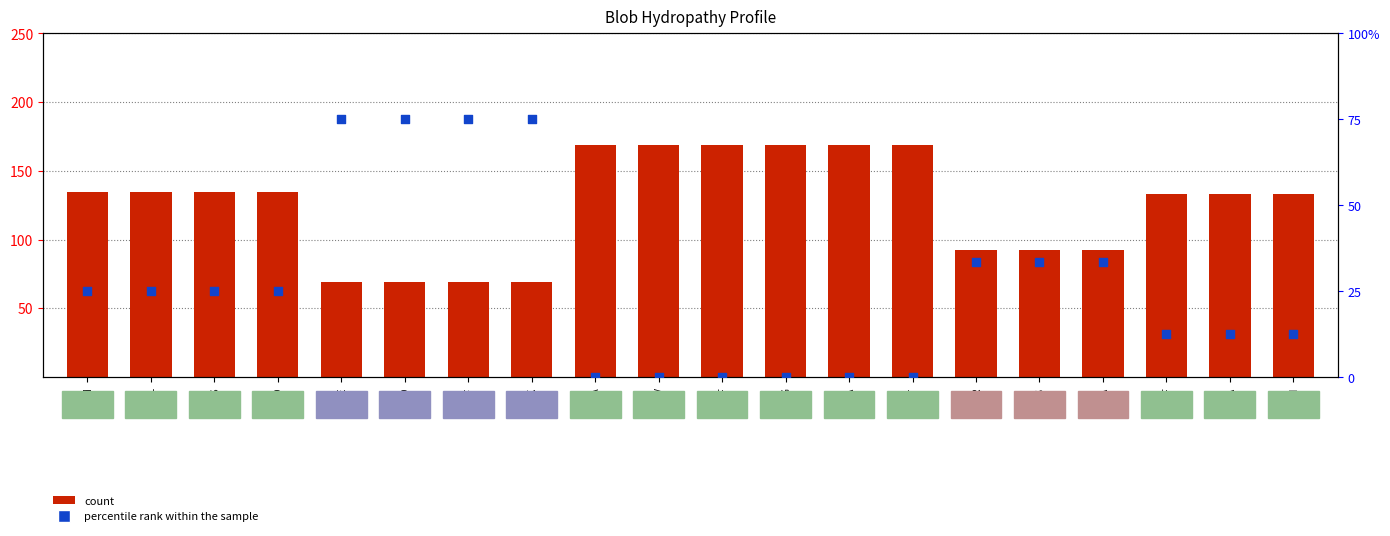

Which series contains the lowest Y value?

percentile rank within the sample